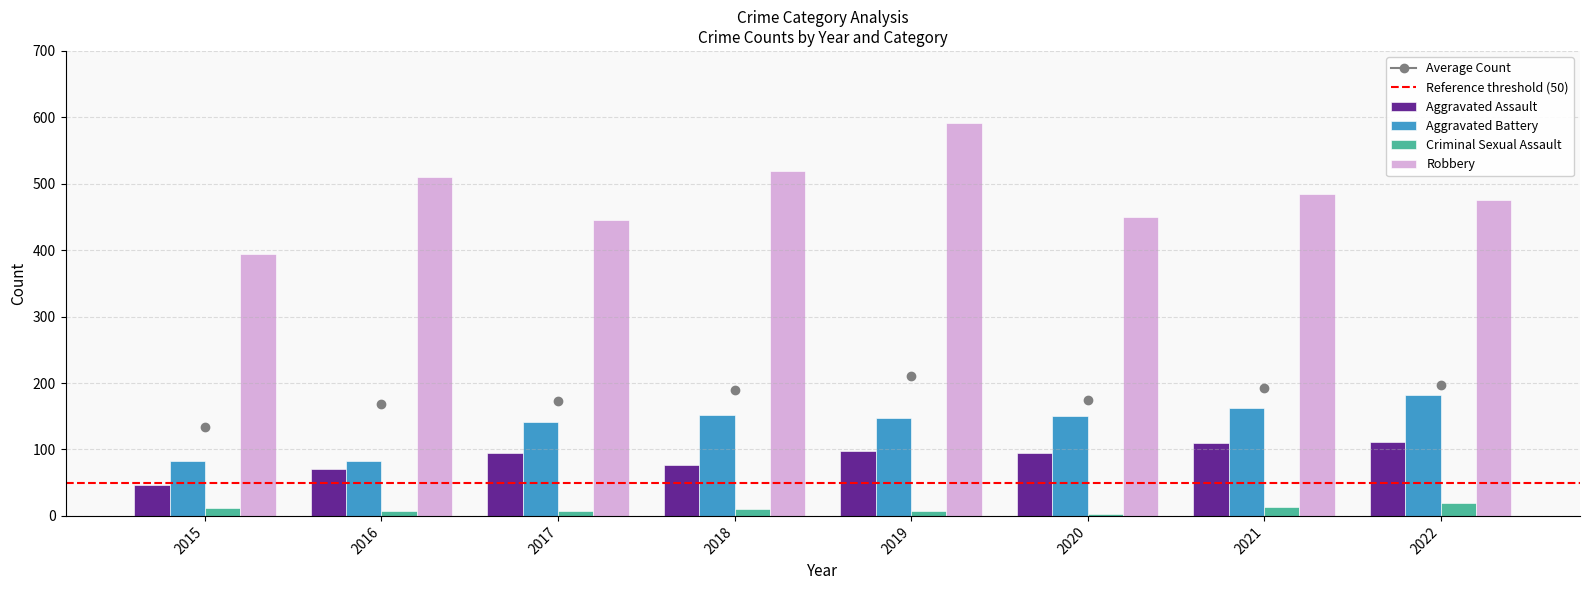

What is the greatest value displayed?

591